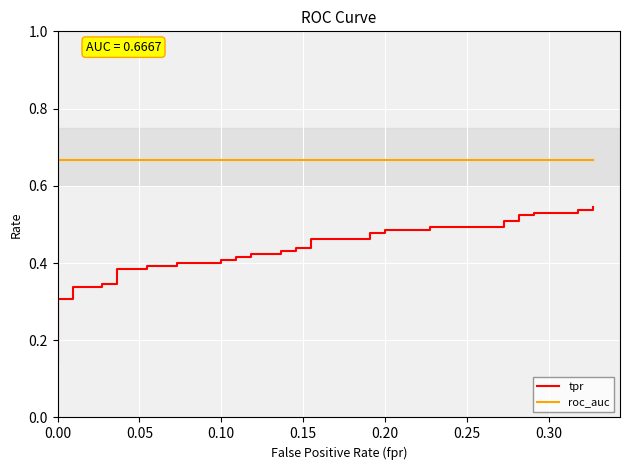

True or false: tpr and roc_auc intersect in this chart.

False